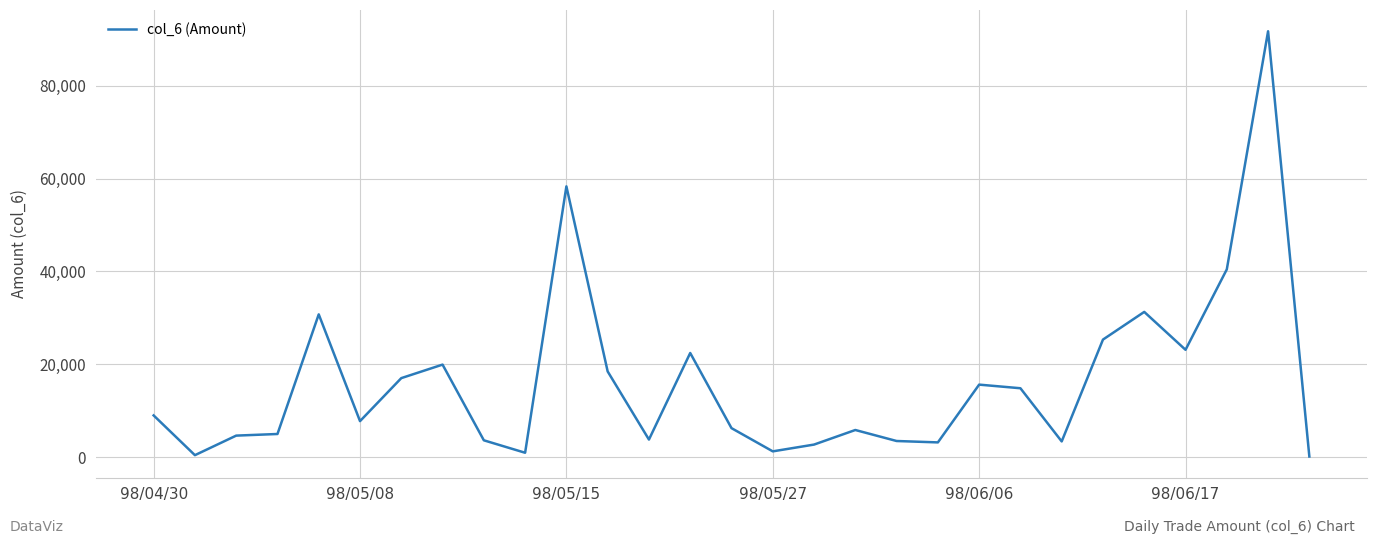

What is the greatest value displayed?

91720